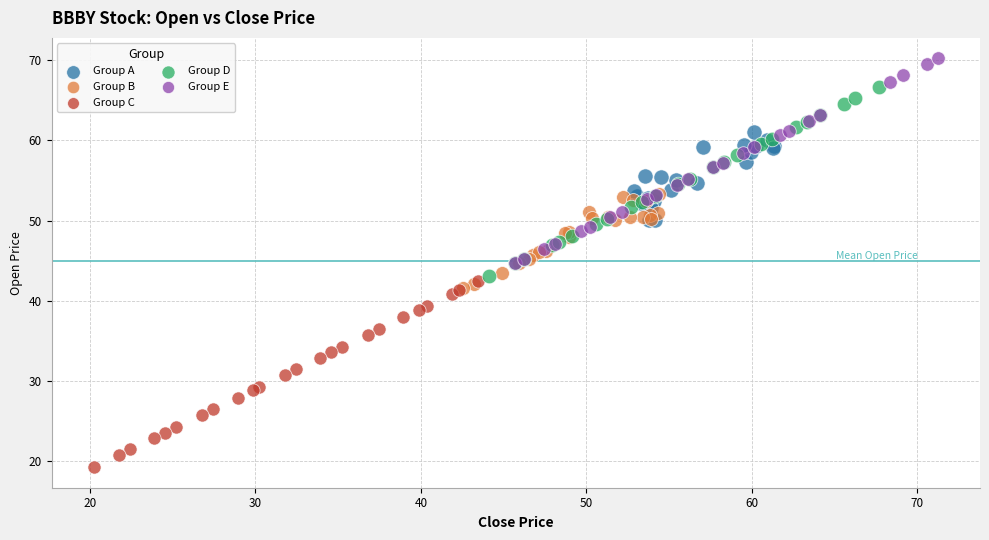

Which series has the largest Y range (max minus min)?

Group E